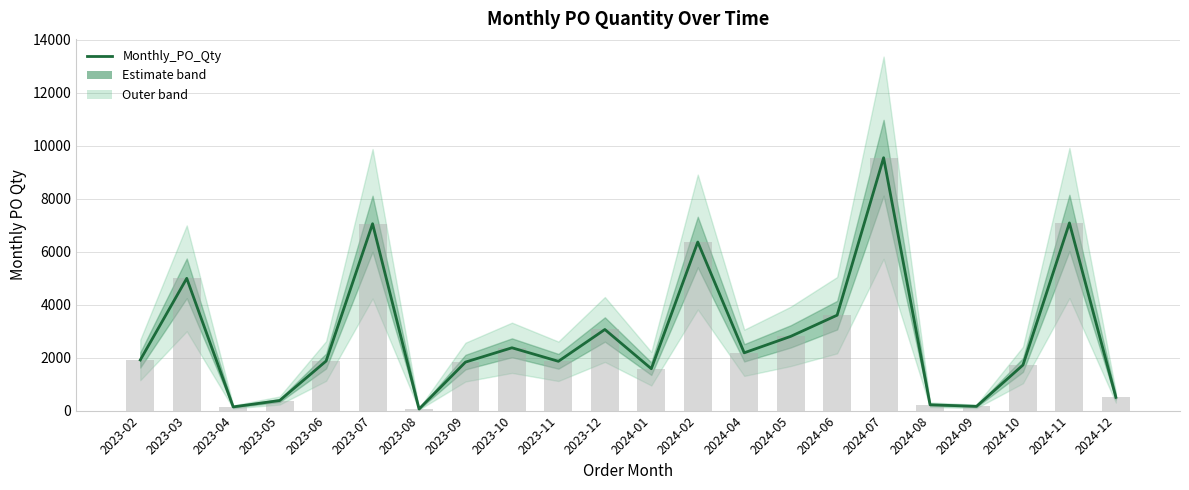

What is the greatest value displayed?

9540